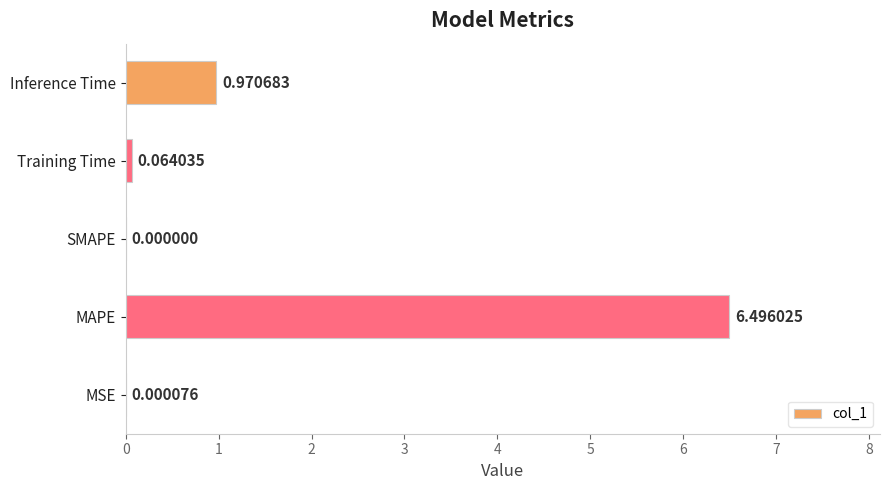

Which has a higher value, MSE or SMAPE?

MSE